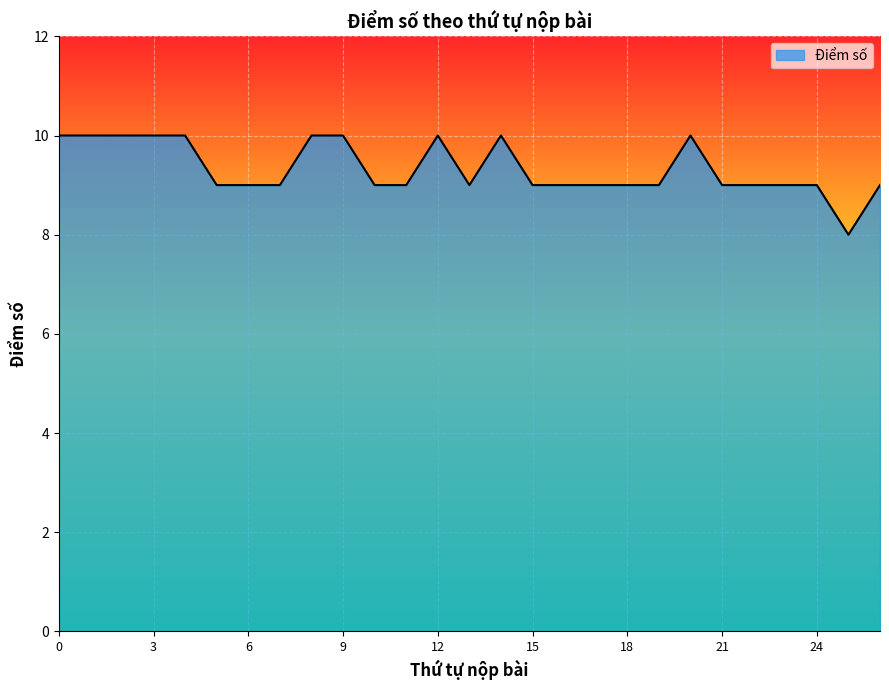

What is the minimum value shown in the chart?

8